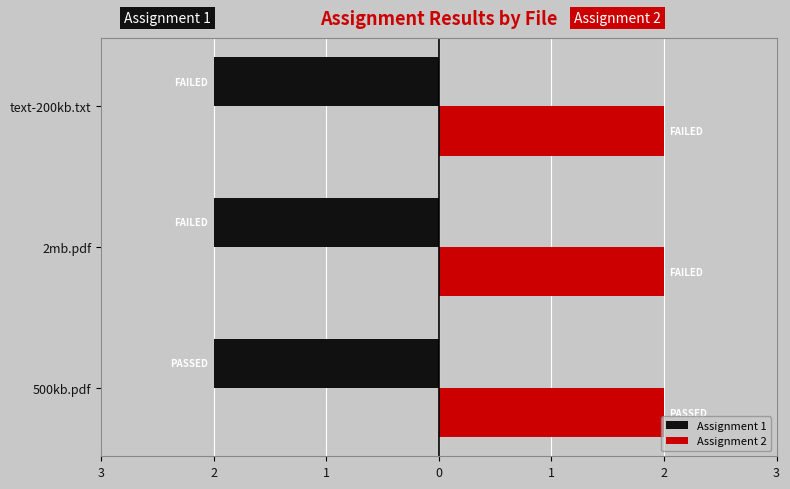

What are all the series names shown in the legend?

Assignment 1, Assignment 2